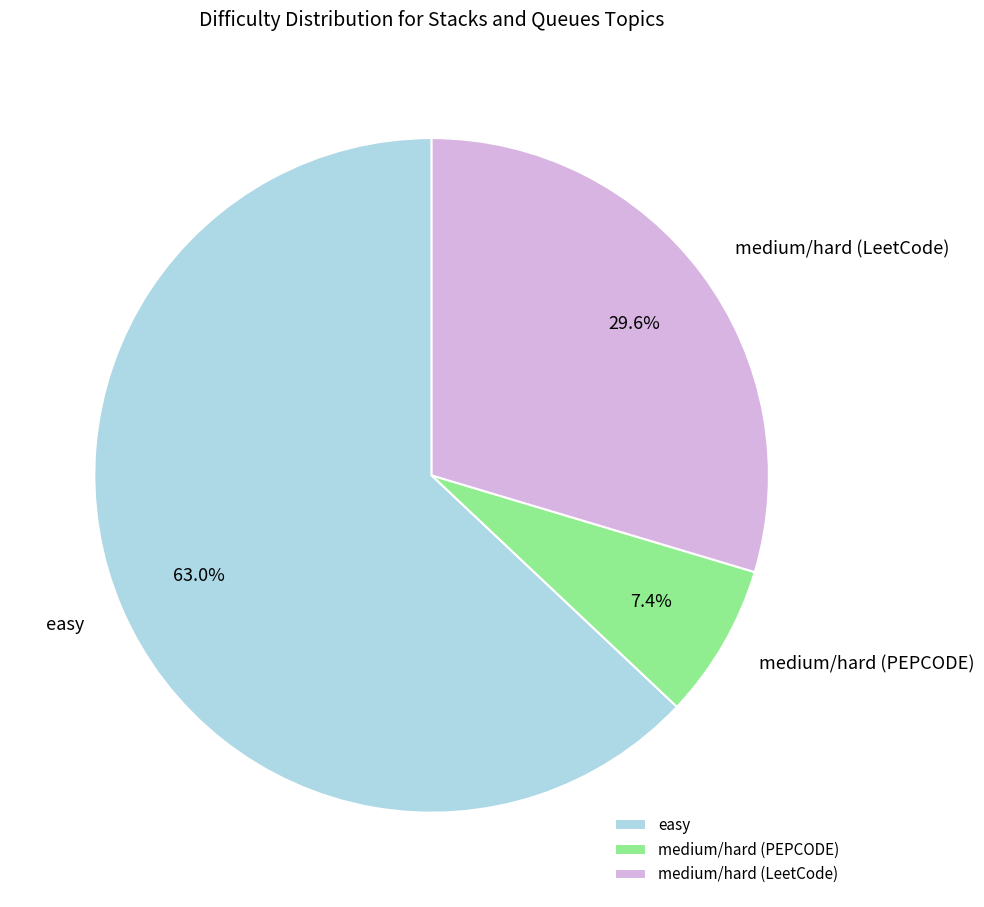

To the nearest percent, what portion does medium/hard (LeetCode) represent?

30%